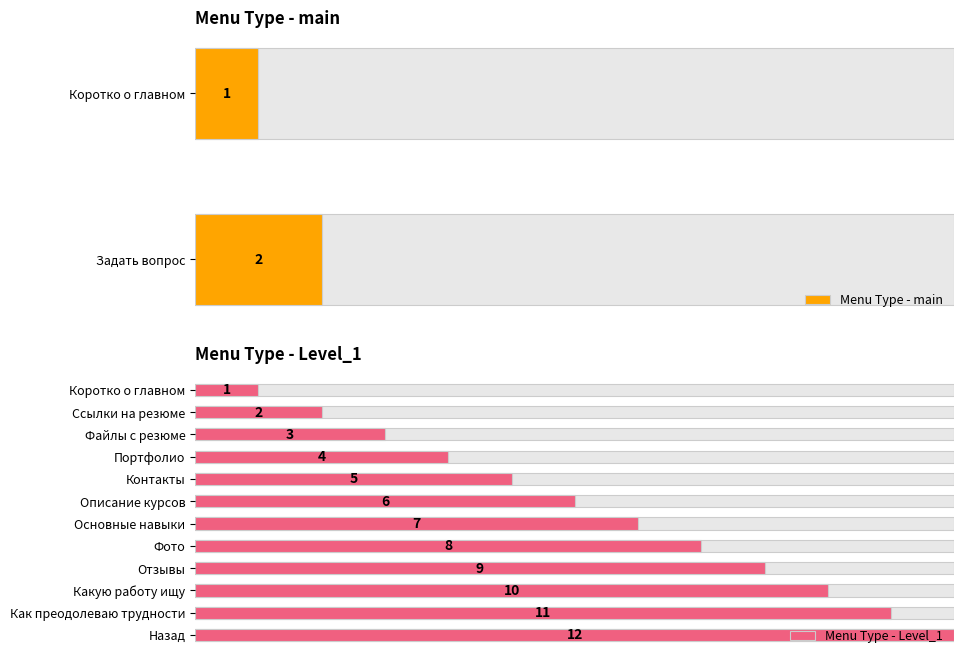

The chart shows a value of 4 at Фото. True or false?

False